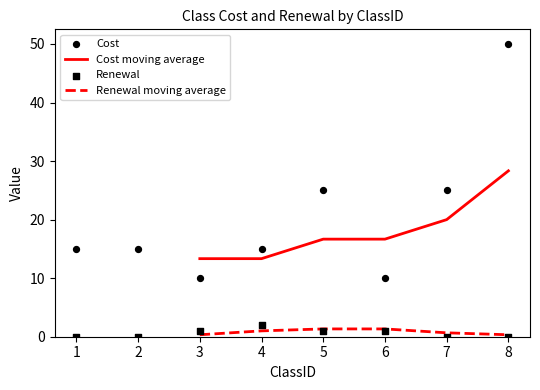

Which series contains the lowest Y value?

Renewal